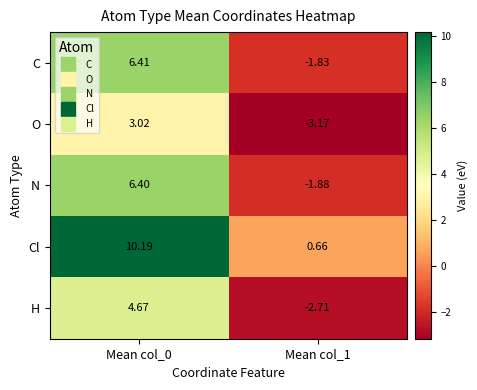

At which category is the sum across all series the highest?

Mean col_0